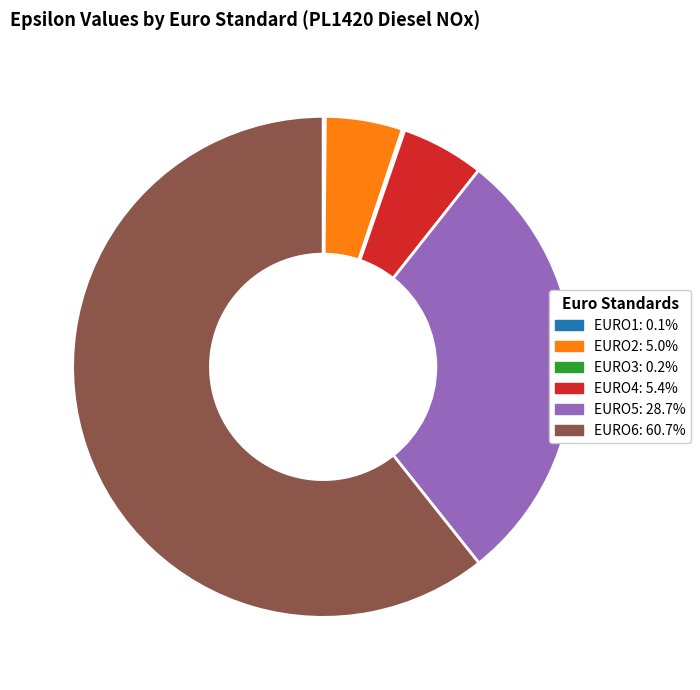

Is it true that EURO5 is 29% of the pie?

True